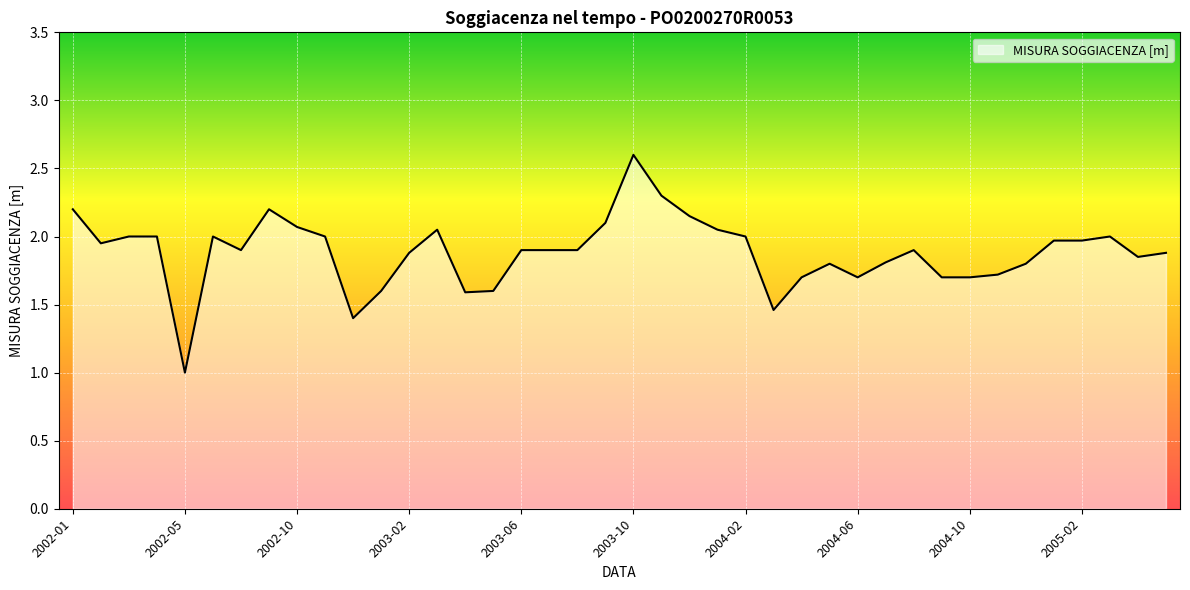

What is the sum of all values?

75.3